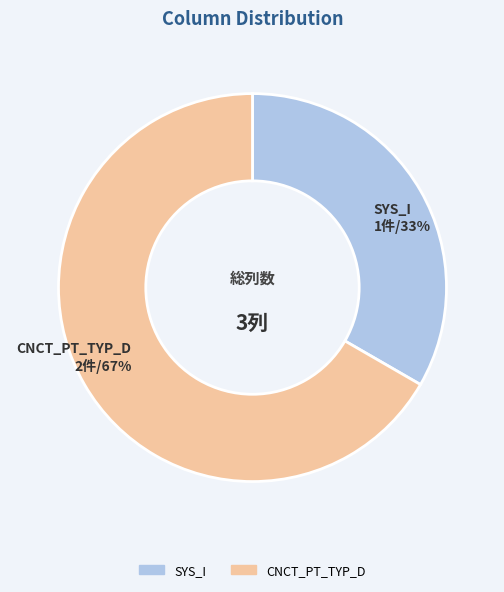

The SYS_I slice represents 44% of the pie. True or false?

False